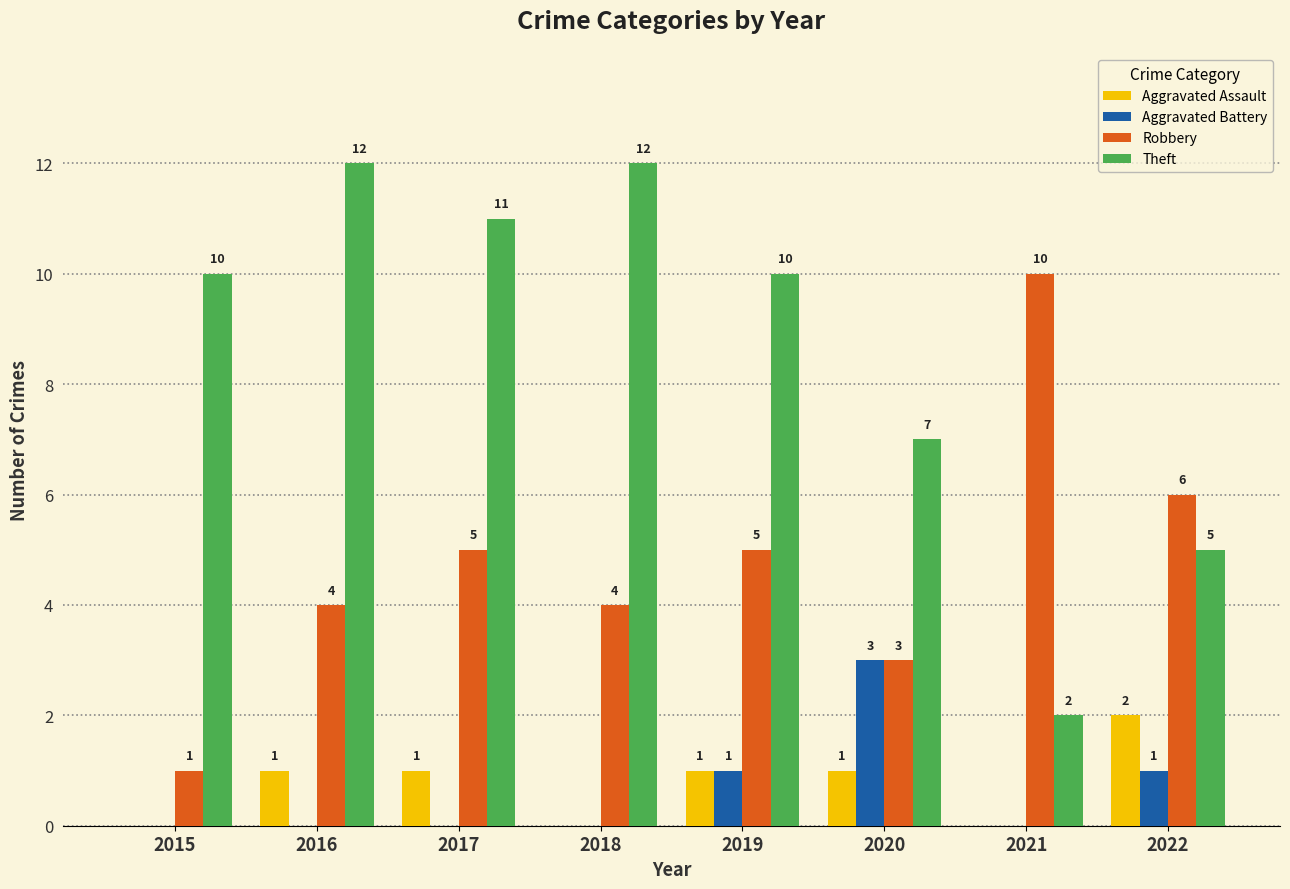

How many values in Aggravated Assault are above zero?

5